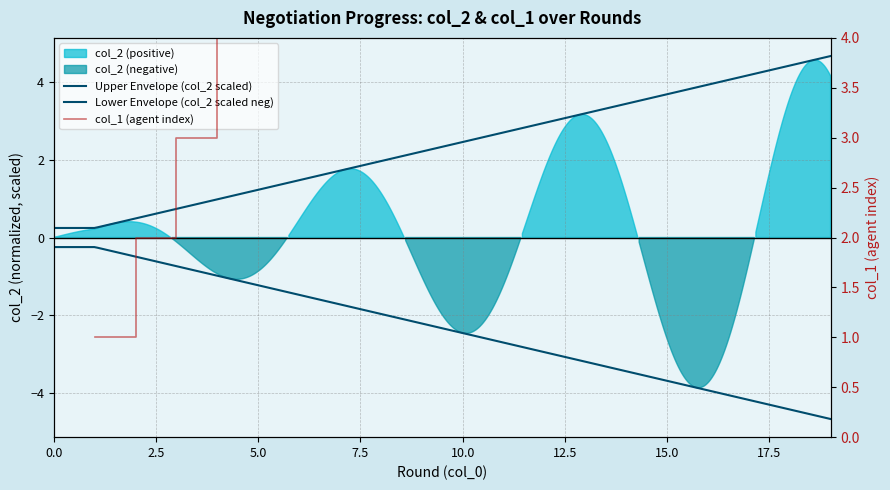

What is the approximate value at 15, to the nearest 5?

15